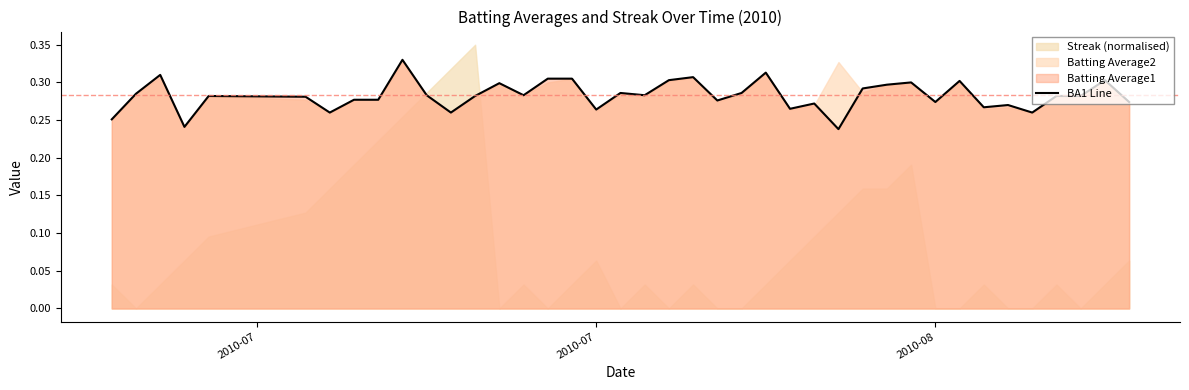

Count the values in the range 0 to 1.

40